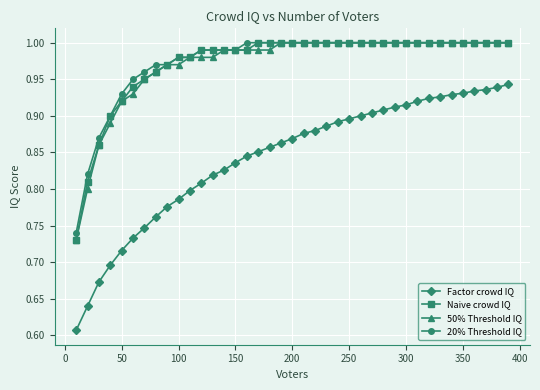

At how many categories does at least one series exceed 0?

39